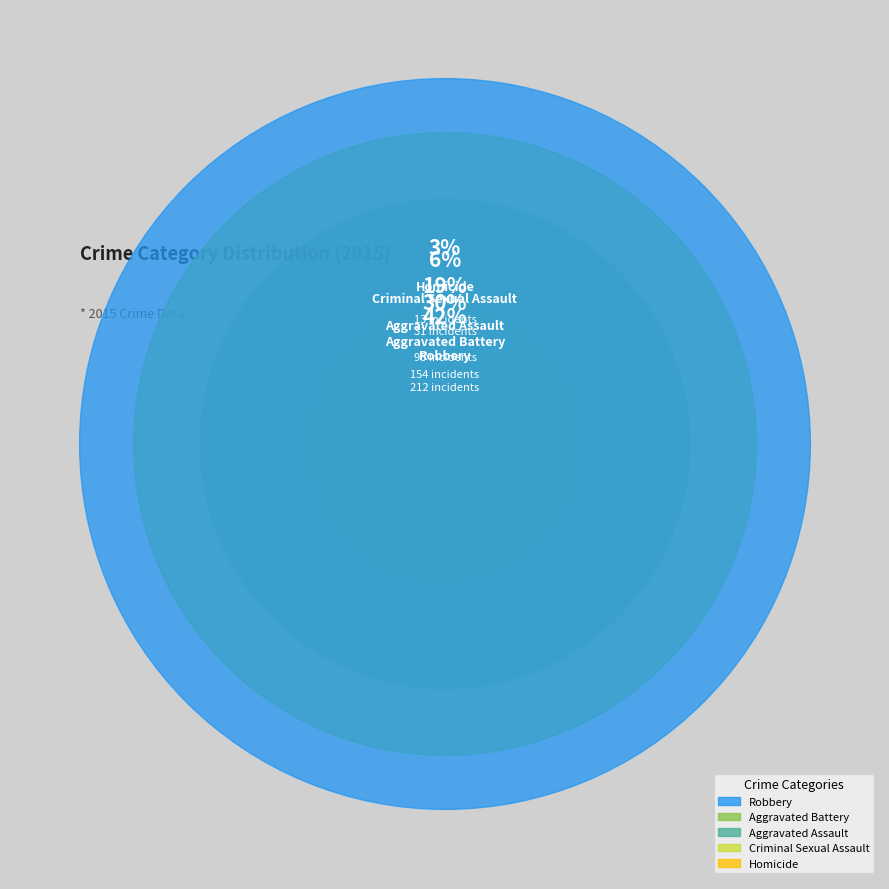

What portion of the pie excludes Criminal Sexual Assault?

93.9%